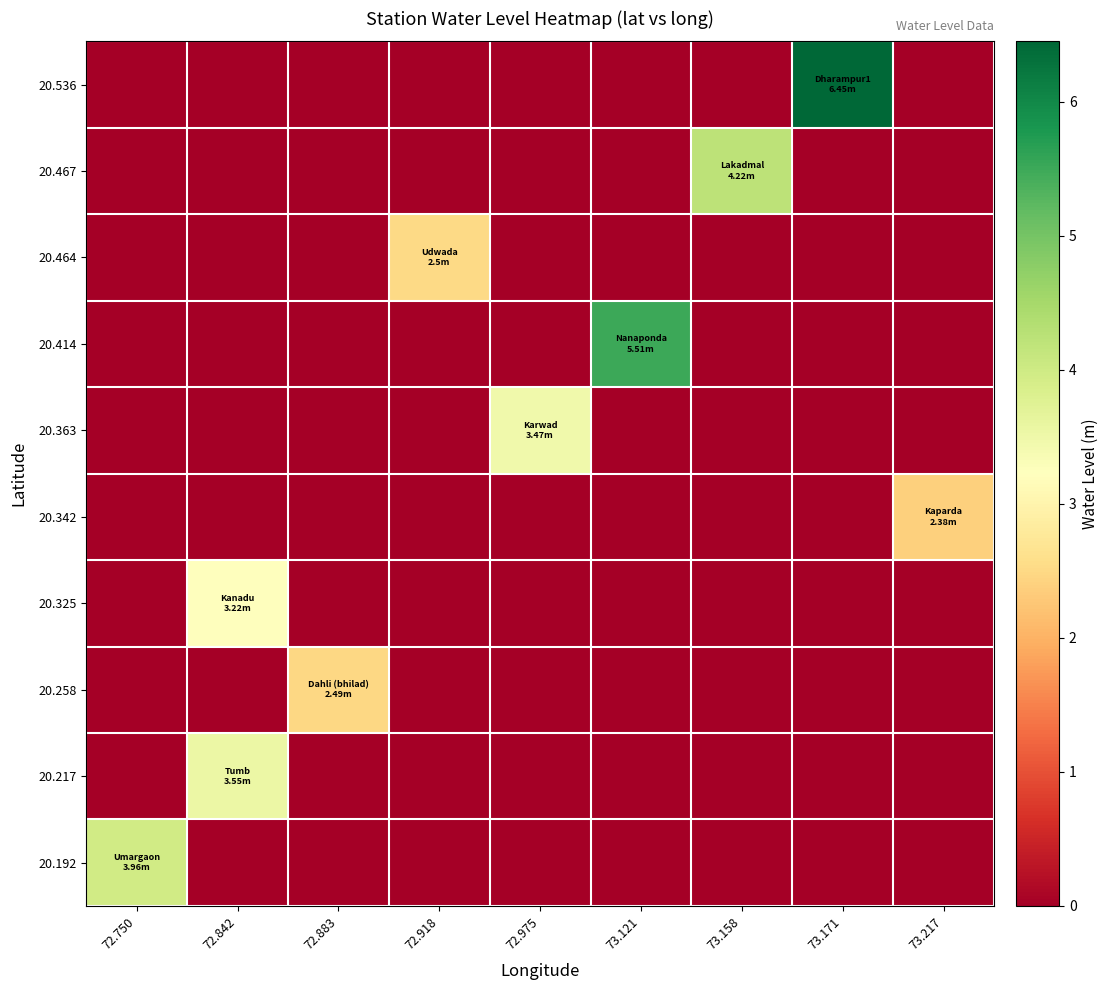

Reading right to left, transcribe all the data shown in this chart.

20.192: 73.217=0.0	73.171=0.0	73.158=0.0	73.121=0.0	72.975=0.0	72.918=0.0	72.883=0.0	72.842=0.0	72.750=4.0
20.217: 73.217=0.0	73.171=0.0	73.158=0.0	73.121=0.0	72.975=0.0	72.918=0.0	72.883=0.0	72.842=3.5	72.750=0.0
20.258: 73.217=0.0	73.171=0.0	73.158=0.0	73.121=0.0	72.975=0.0	72.918=0.0	72.883=2.5	72.842=0.0	72.750=0.0
20.325: 73.217=0.0	73.171=0.0	73.158=0.0	73.121=0.0	72.975=0.0	72.918=0.0	72.883=0.0	72.842=3.2	72.750=0.0
20.342: 73.217=2.4	73.171=0.0	73.158=0.0	73.121=0.0	72.975=0.0	72.918=0.0	72.883=0.0	72.842=0.0	72.750=0.0
20.363: 73.217=0.0	73.171=0.0	73.158=0.0	73.121=0.0	72.975=3.5	72.918=0.0	72.883=0.0	72.842=0.0	72.750=0.0
20.414: 73.217=0.0	73.171=0.0	73.158=0.0	73.121=5.5	72.975=0.0	72.918=0.0	72.883=0.0	72.842=0.0	72.750=0.0
20.464: 73.217=0.0	73.171=0.0	73.158=0.0	73.121=0.0	72.975=0.0	72.918=2.5	72.883=0.0	72.842=0.0	72.750=0.0
20.467: 73.217=0.0	73.171=0.0	73.158=4.2	73.121=0.0	72.975=0.0	72.918=0.0	72.883=0.0	72.842=0.0	72.750=0.0
20.536: 73.217=0.0	73.171=6.5	73.158=0.0	73.121=0.0	72.975=0.0	72.918=0.0	72.883=0.0	72.842=0.0	72.750=0.0